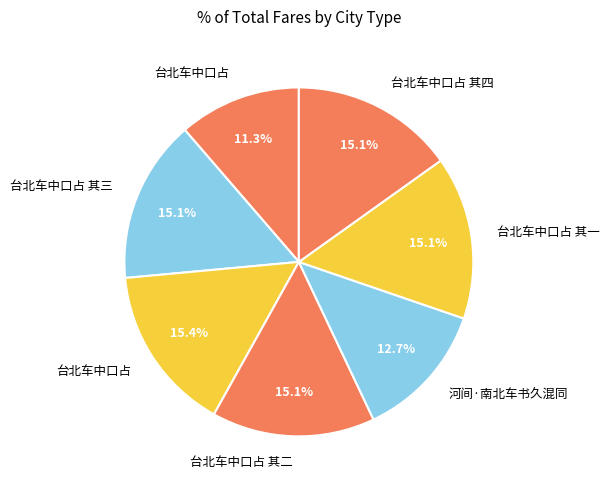

Is there any slice that represents more than half of the pie?

No